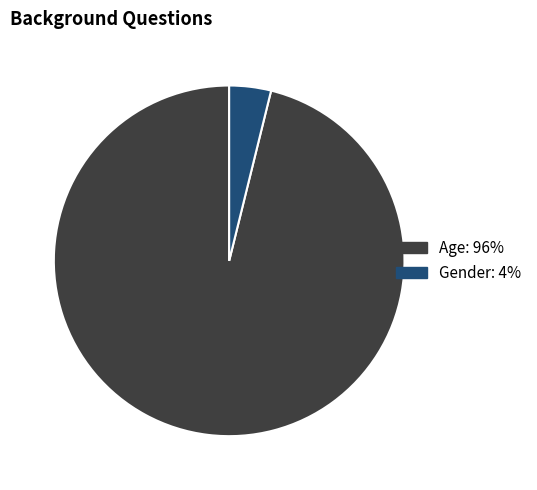

What is the ratio of the value at Age to the value at Gender?

25.0